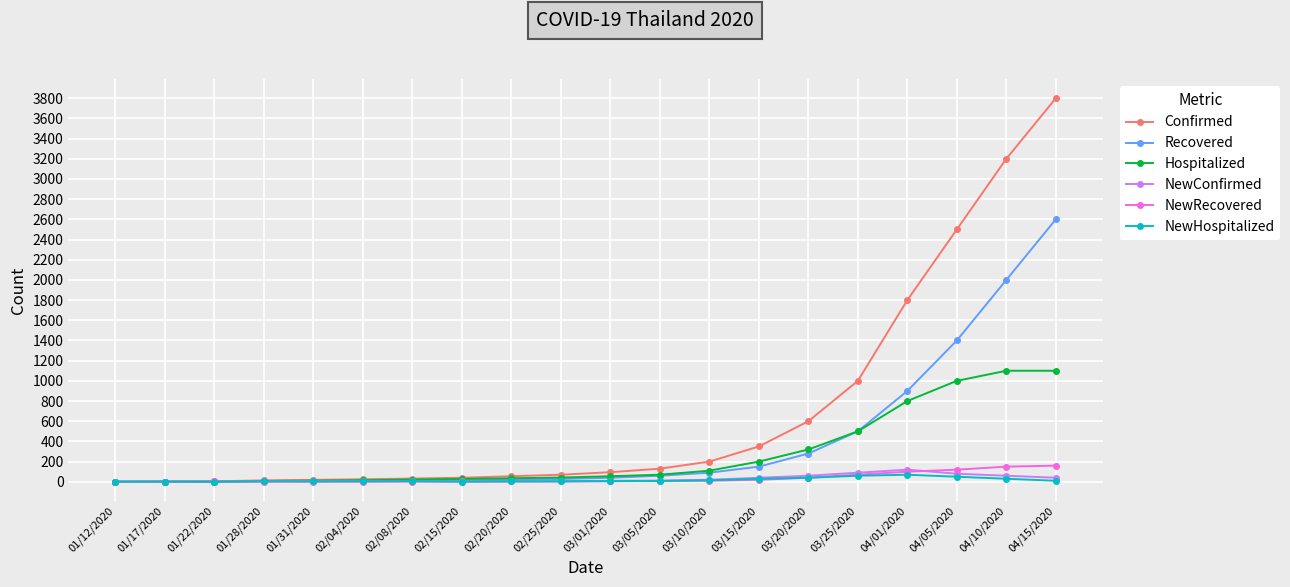

True or false: Recovered has a value of 3411 at 04/15/2020.

False